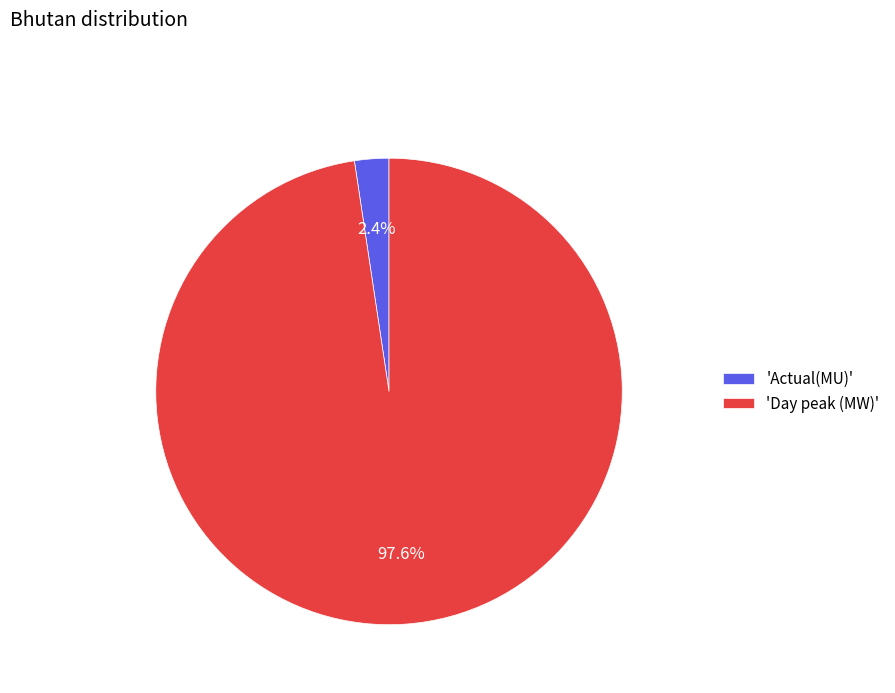

Rank the categories by value from highest to lowest.

'Day peak (MW)', 'Actual(MU)'